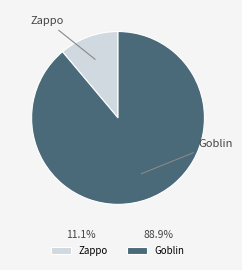

What is the ratio of the value at Zappo to the value at Goblin?

0.1